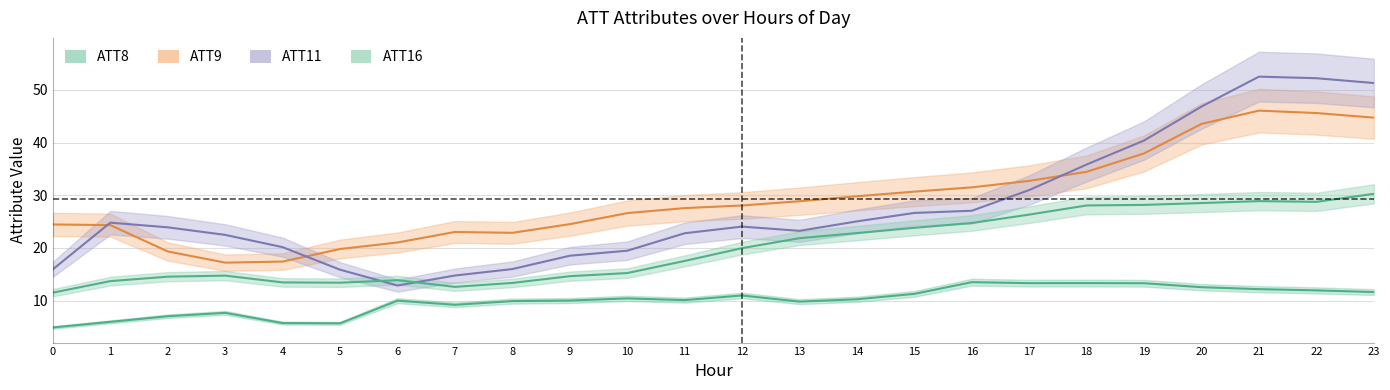

In ATT16, how many points are lower than both neighbors (excluding endpoints)?

3